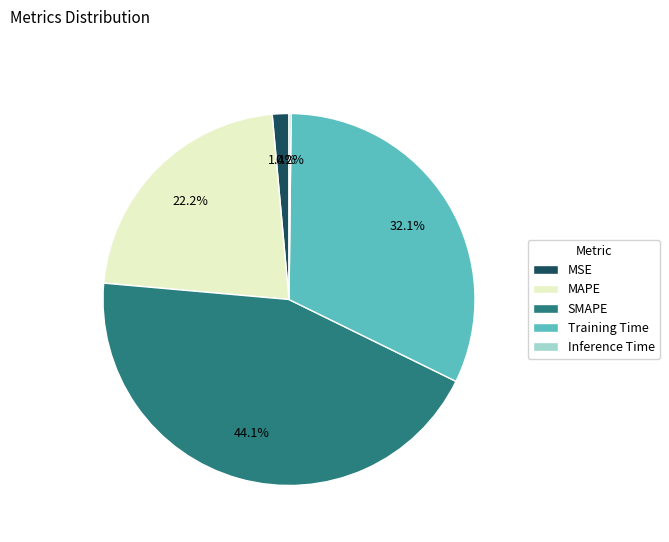

Is it true that Training Time is 32% of the pie?

True